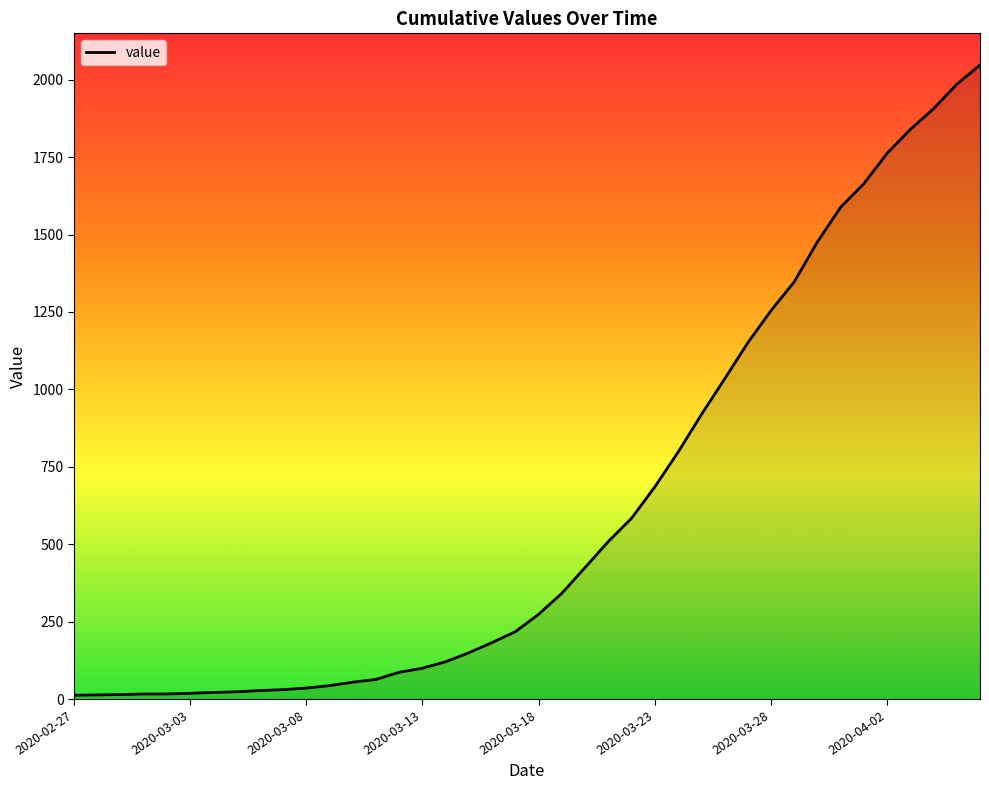

What is the maximum value shown in the chart?

2047